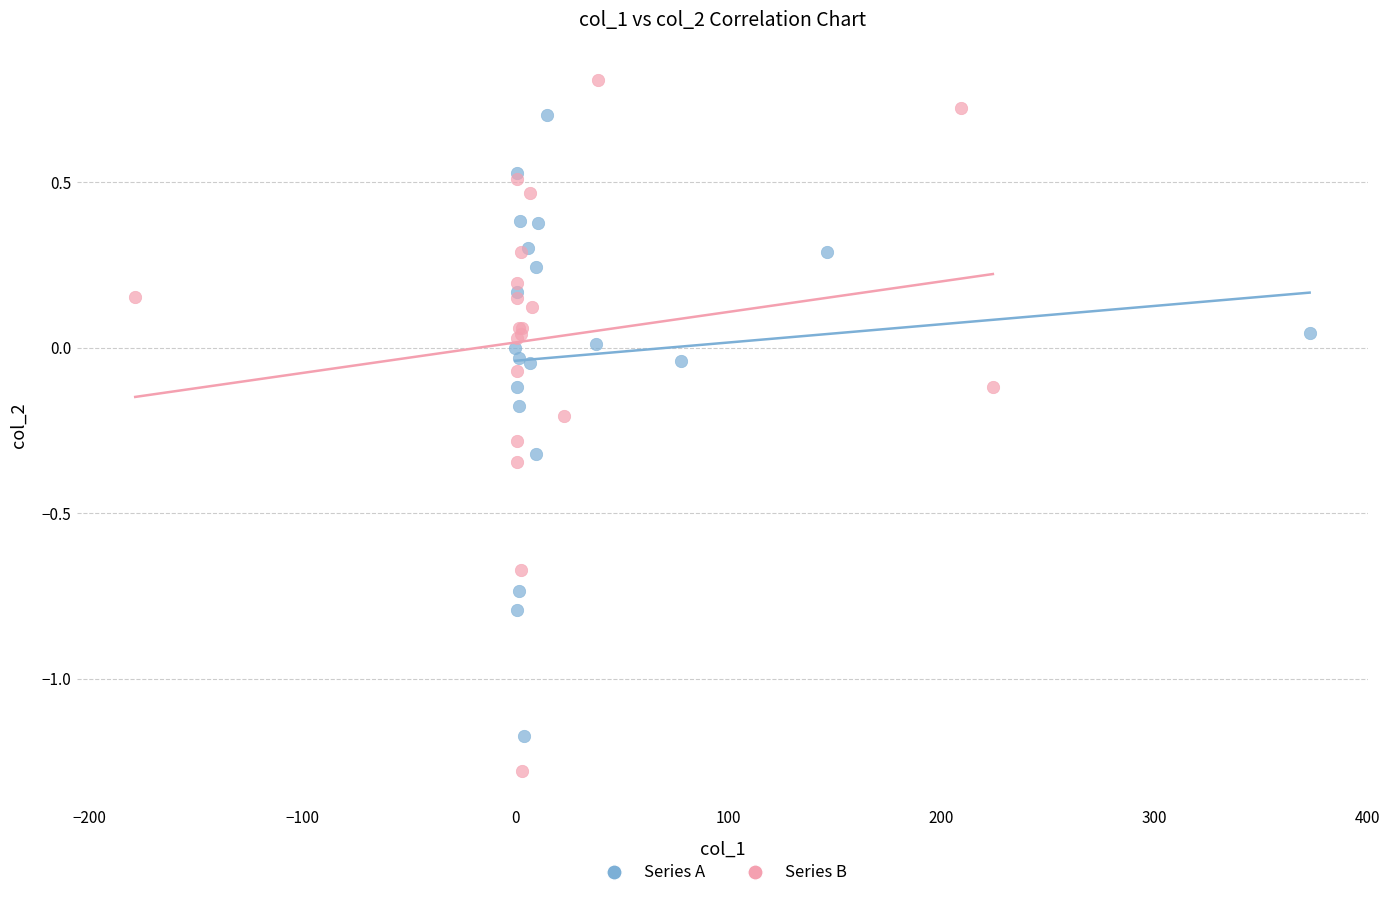

Which series reaches the minimum Y coordinate?

Series B